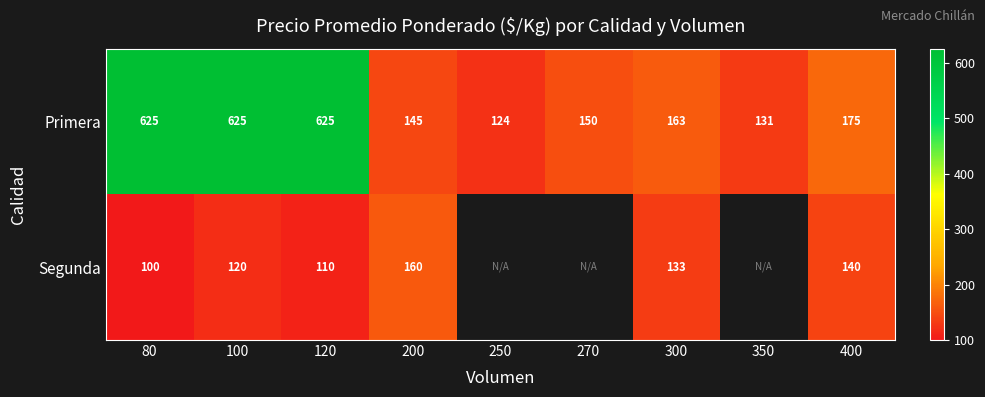

What is the total value across all series at 80?

725